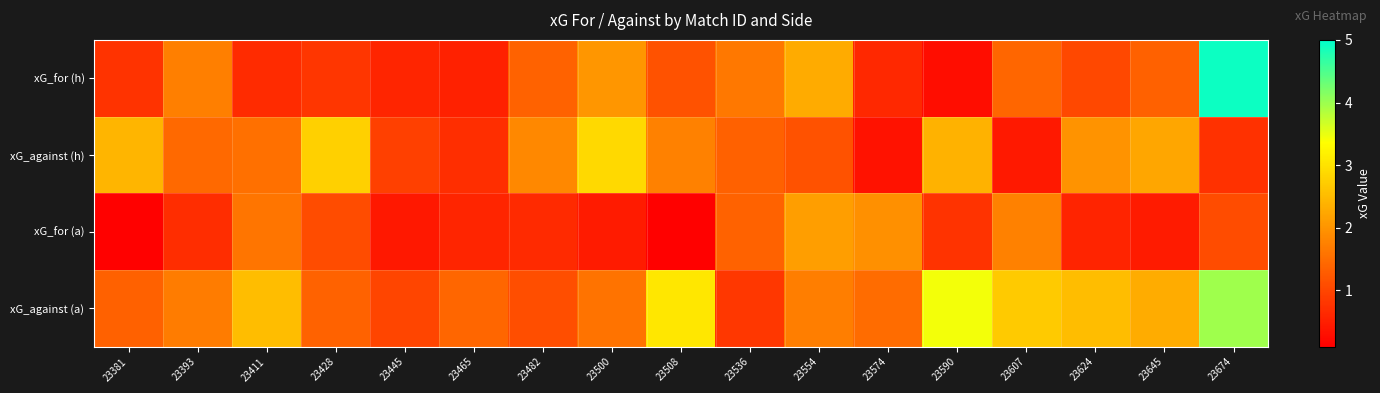

Reading right to left, what are all the values shown in this chart?

xG_for (h): 23674=4.9	23645=1.4	23624=1.0	23607=1.4	23590=0.3	23574=0.6	23554=2.3	23536=1.6	23508=1.2	23500=2.0	23482=1.4	23465=0.5	23445=0.6	23428=0.8	23411=0.7	23393=1.7	23381=0.8
xG_against (h): 23674=0.7	23645=2.2	23624=2.0	23607=0.4	23590=2.4	23574=0.3	23554=1.2	23536=1.4	23508=1.8	23500=2.9	23482=1.9	23465=0.7	23445=0.9	23428=2.8	23411=1.5	23393=1.5	23381=2.4
xG_for (a): 23674=1.1	23645=0.5	23624=0.6	23607=1.7	23590=0.8	23574=1.9	23554=2.1	23536=1.4	23508=0.1	23500=0.5	23482=0.6	23465=0.6	23445=0.4	23428=1.1	23411=1.6	23393=0.7	23381=0.1
xG_against (a): 23674=4.0	23645=2.3	23624=2.5	23607=2.7	23590=3.4	23574=1.5	23554=1.7	23536=0.8	23508=3.1	23500=1.6	23482=1.1	23465=1.4	23445=1.0	23428=1.4	23411=2.5	23393=1.7	23381=1.4